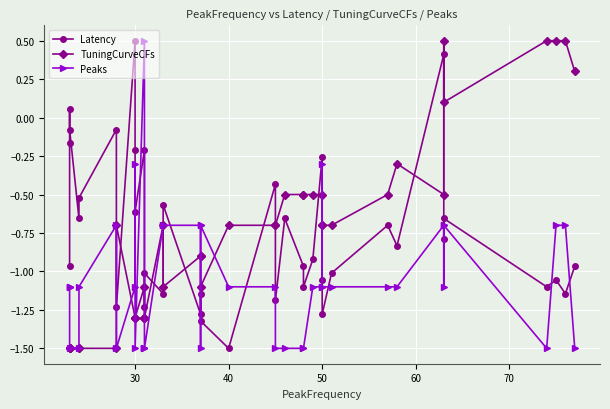

How many lines are shown in the chart?

3